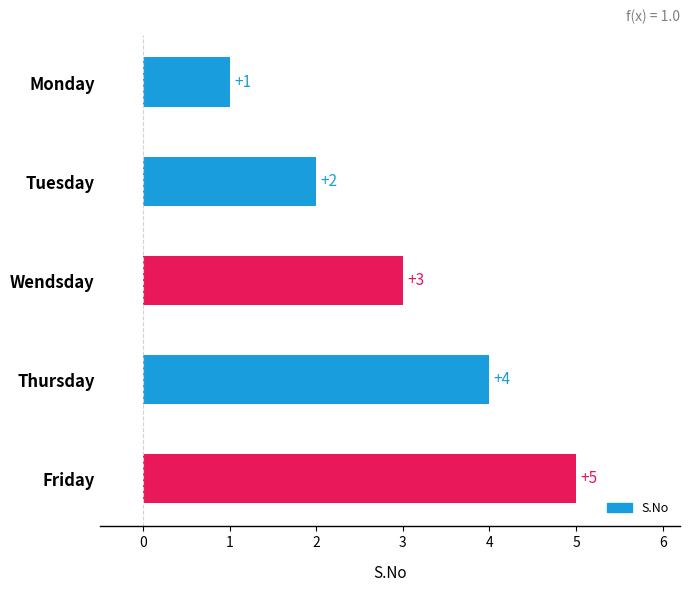

What position from the bottom is Wendsday?

3